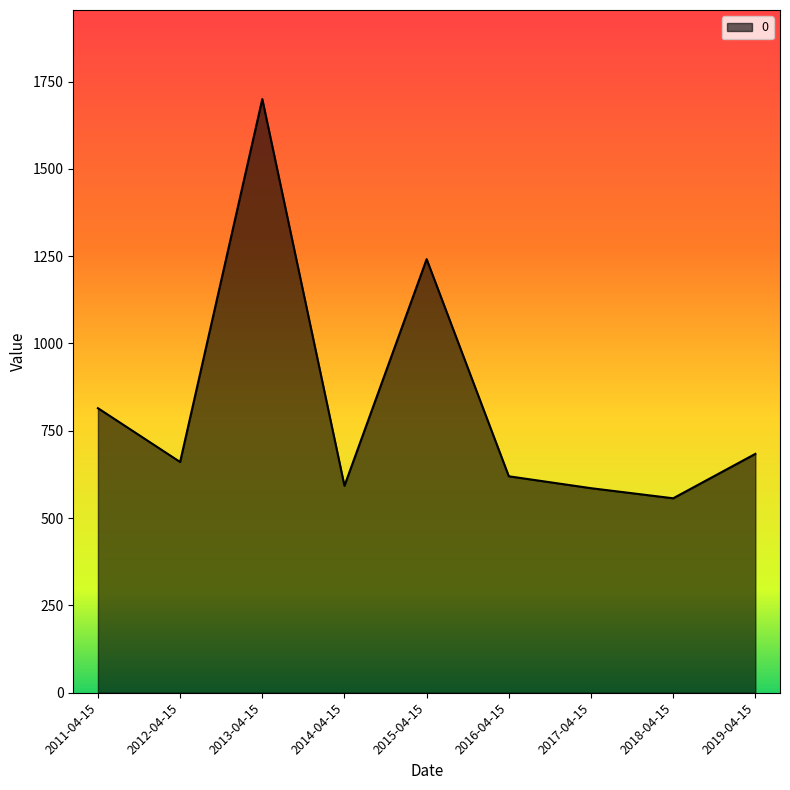

Is it true that the value at 2017-04-15 is 853.8?

False